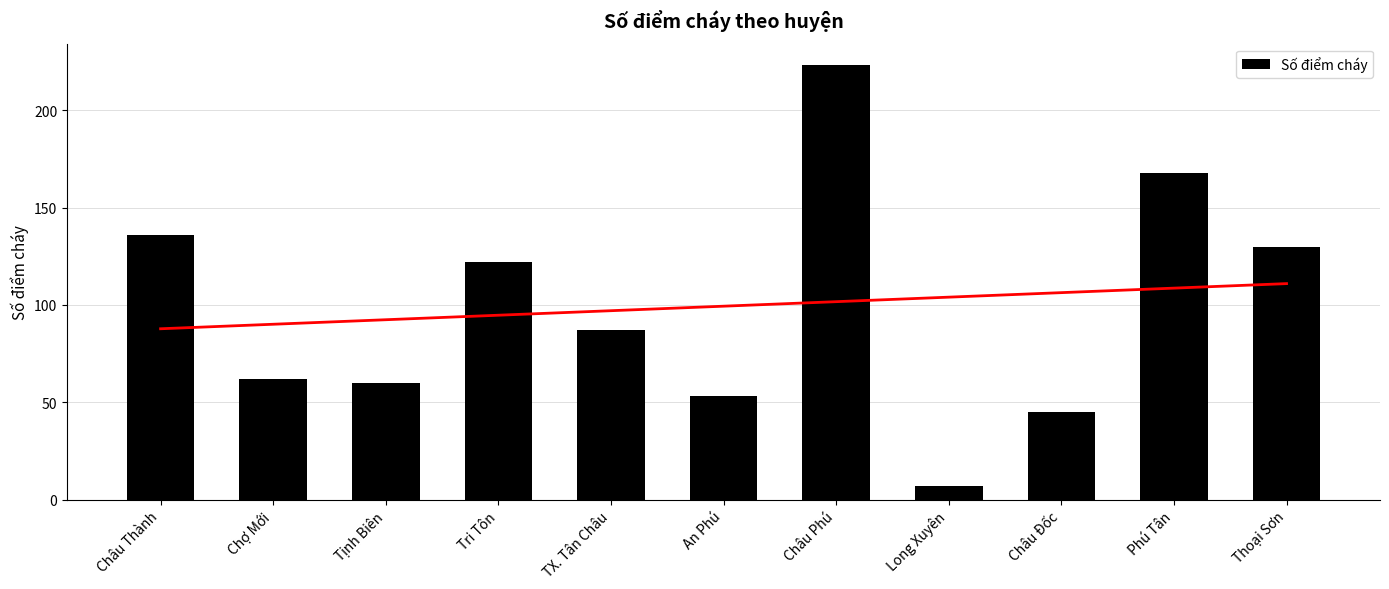

What is the smallest value displayed?

7